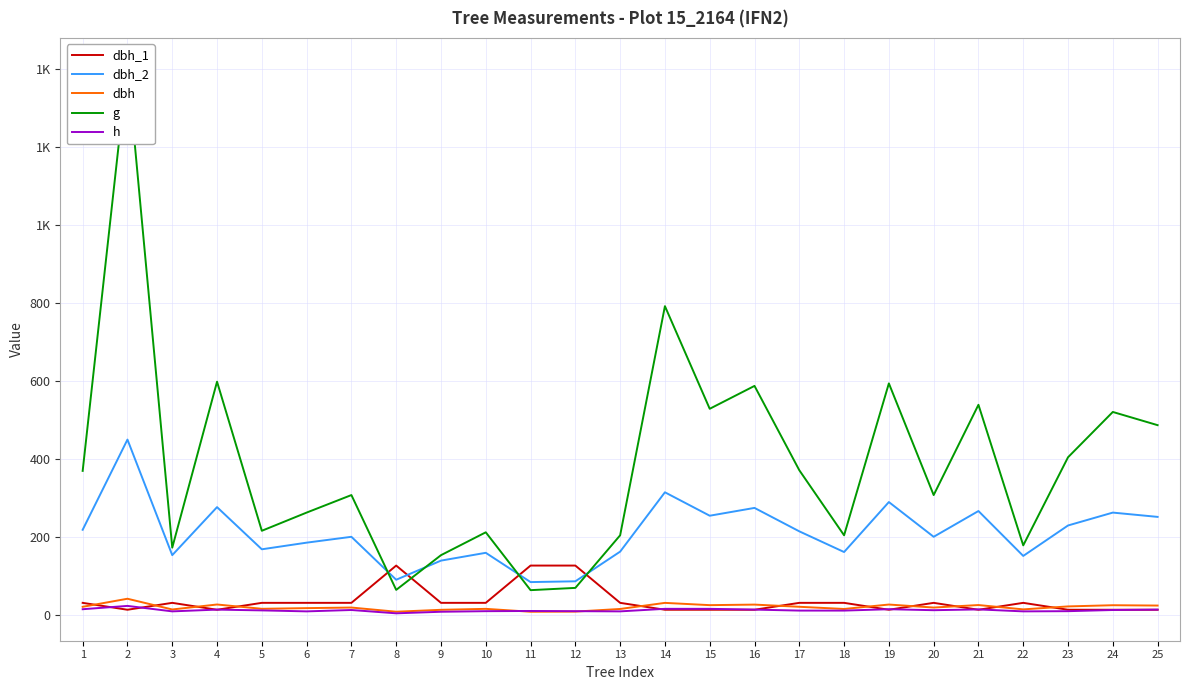

What is the value of the dbh point at the 15th from the left?

25.9